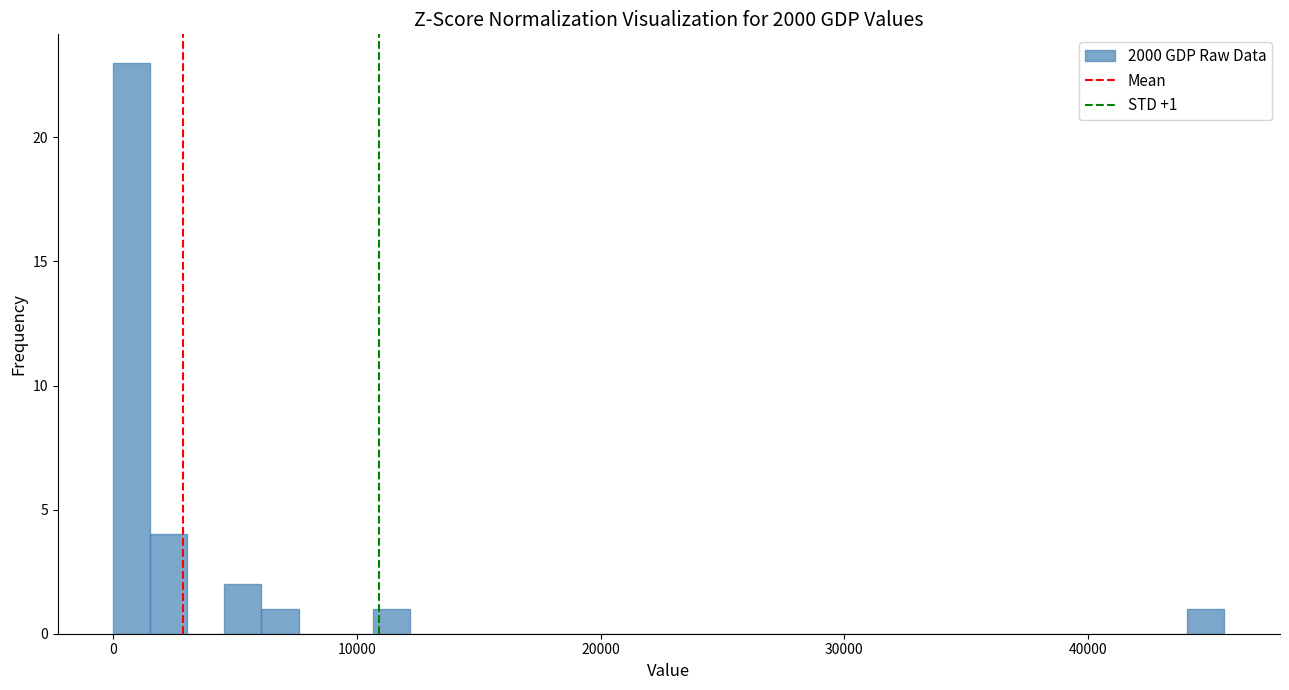

Around what value on the x-axis is the tallest bar? Give the approximate position of its centre, as read against the axis.

1000